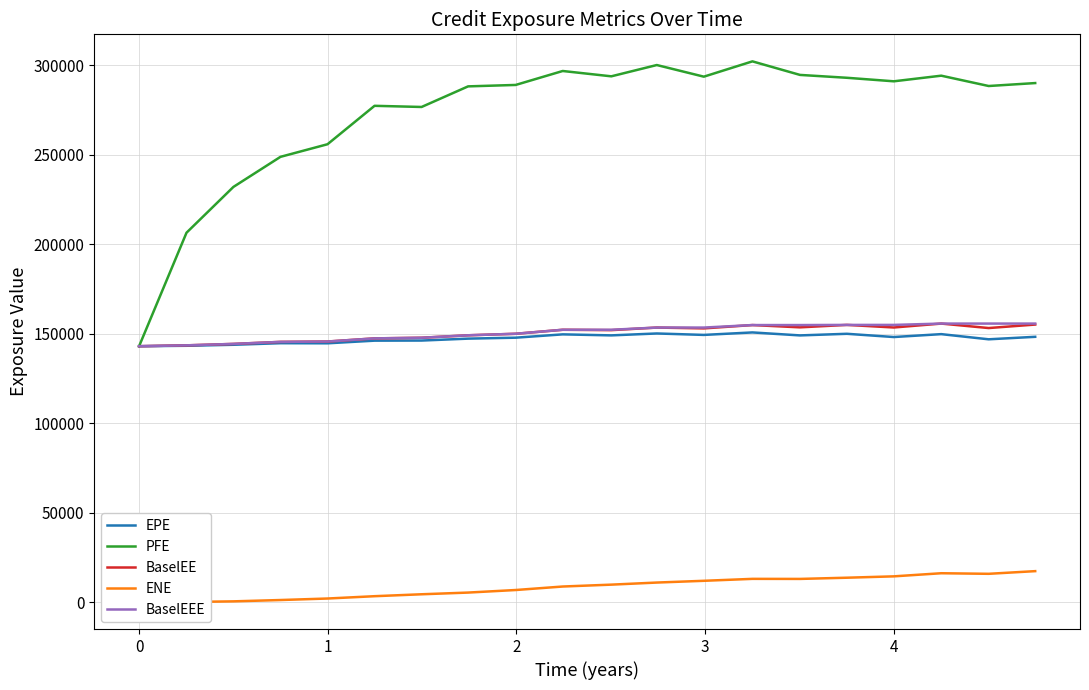

How many series are shown in this chart?

5